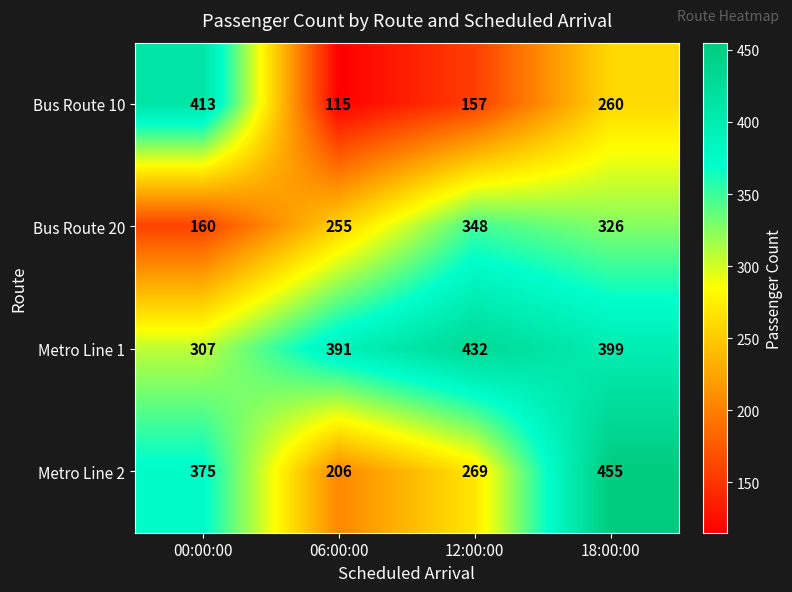

The value of Metro Line 1 at 18:00:00 is 399. True or false?

True